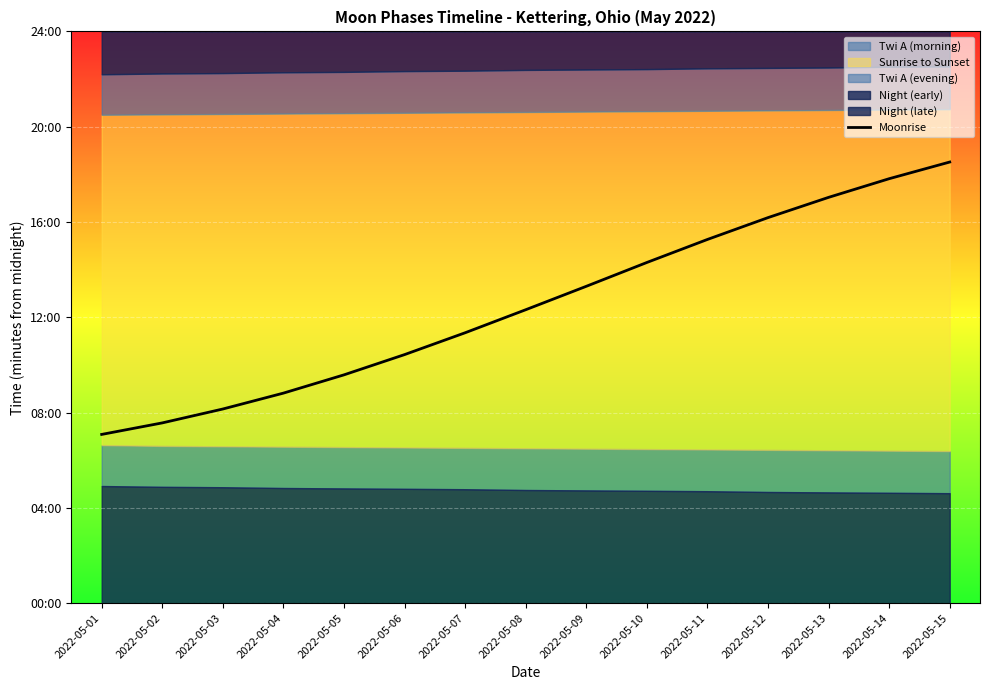

What is the value of the 12th point from the left?

971